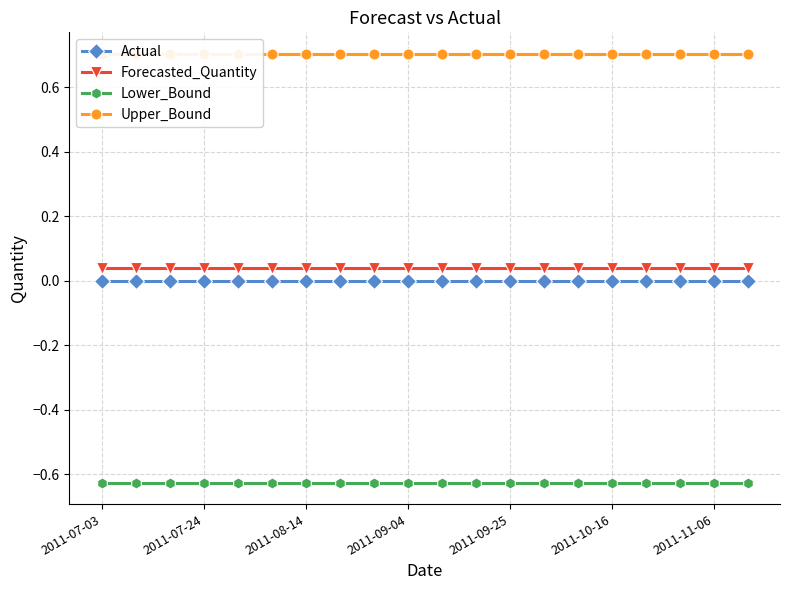

Which series has the widest spread of values?

Actual